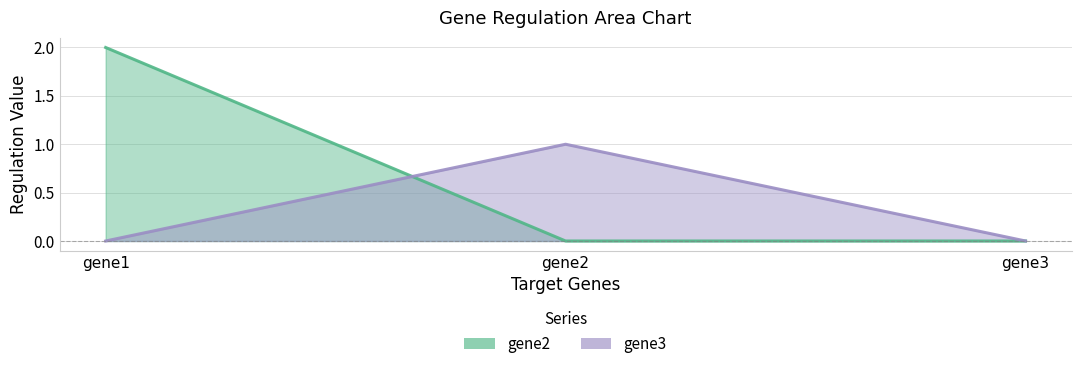

At which category is the sum across all series the highest?

gene1